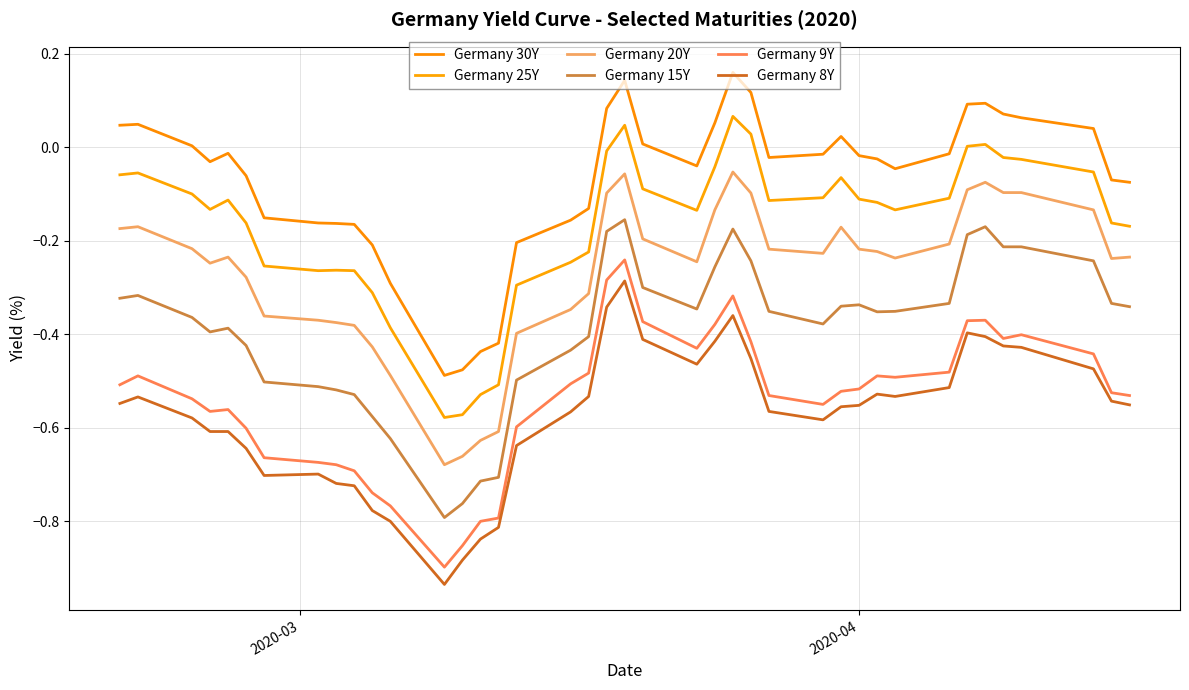

Does the chart display data point markers on the line(s)?

No